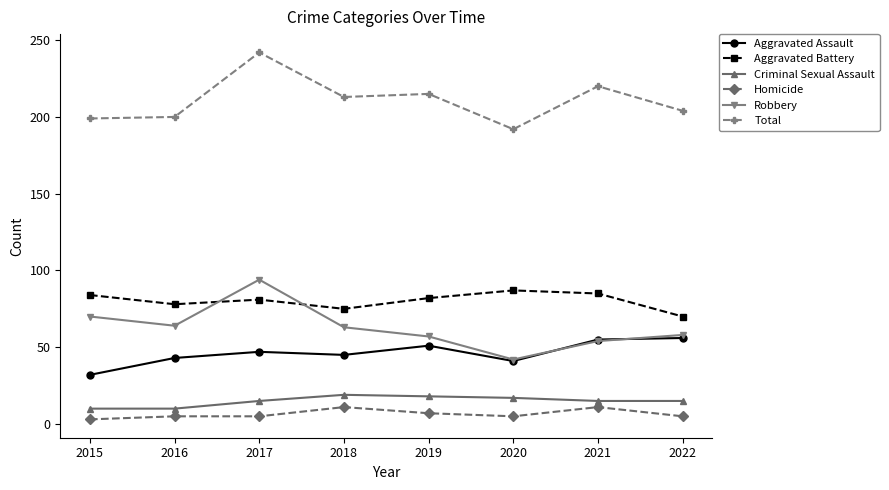

At which category is the sum across all series the highest?

2017